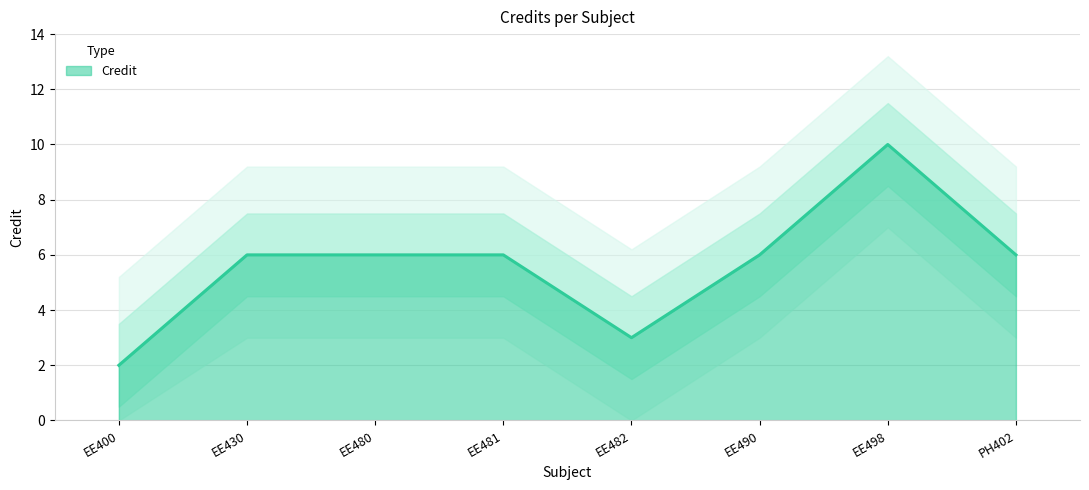

The value of Credit at EE490 is 6. True or false?

True